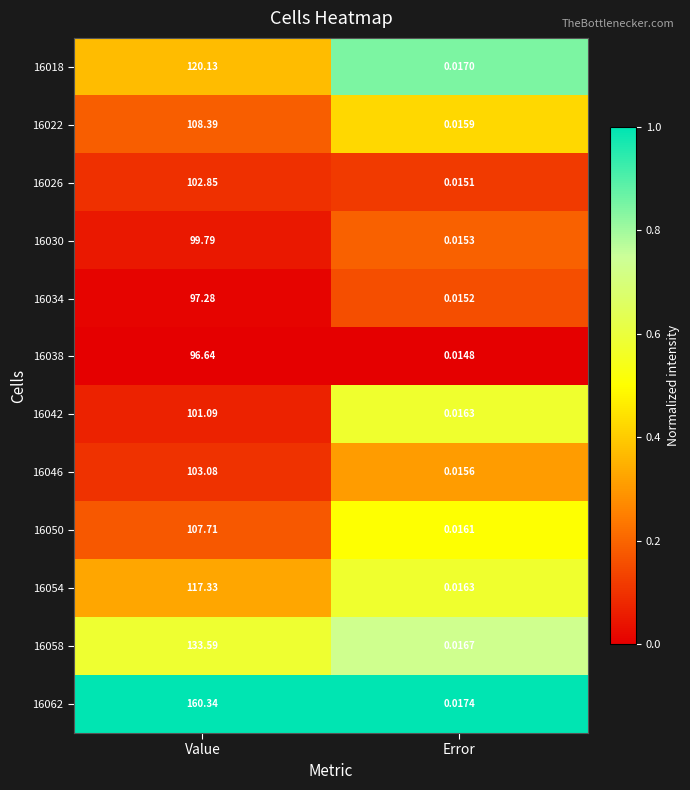

At which category is the sum across all series the highest?

Value